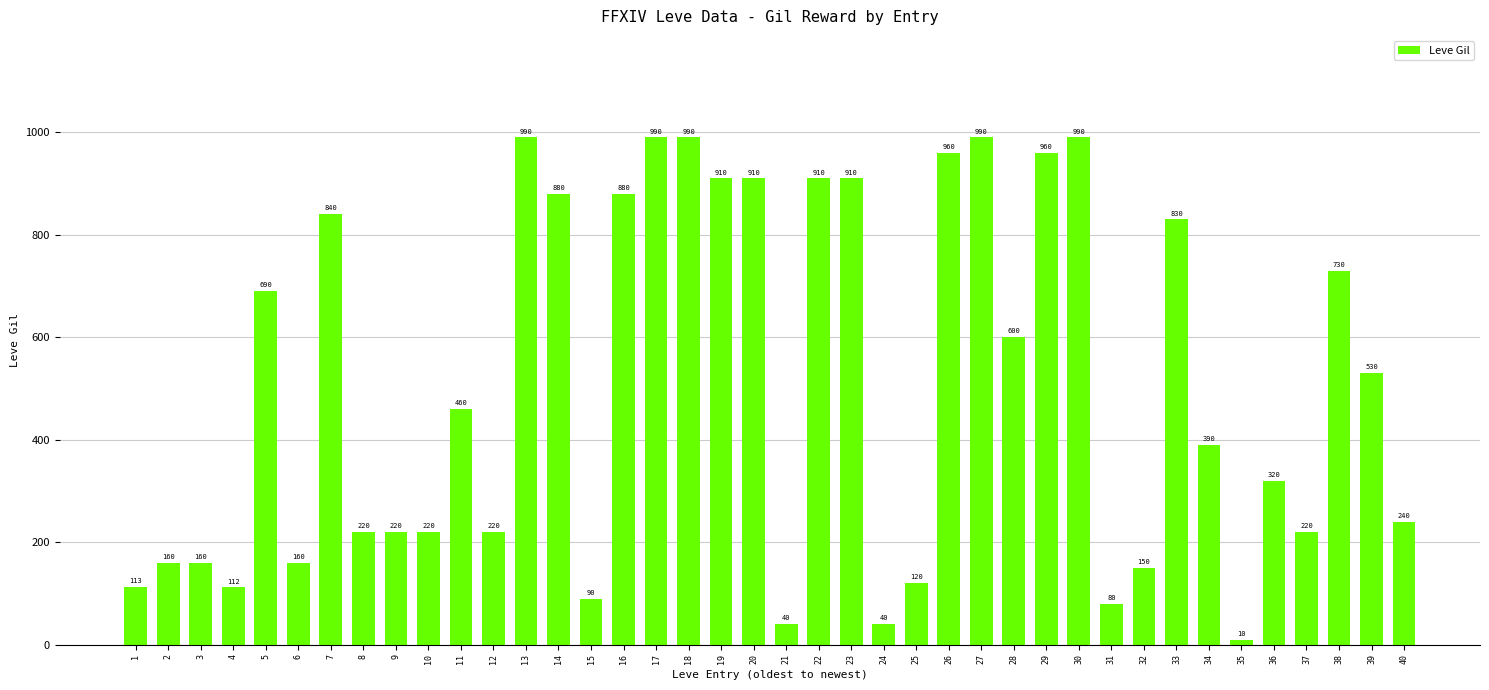

What is the ratio of the value at 23 to the value at 16?

1.0